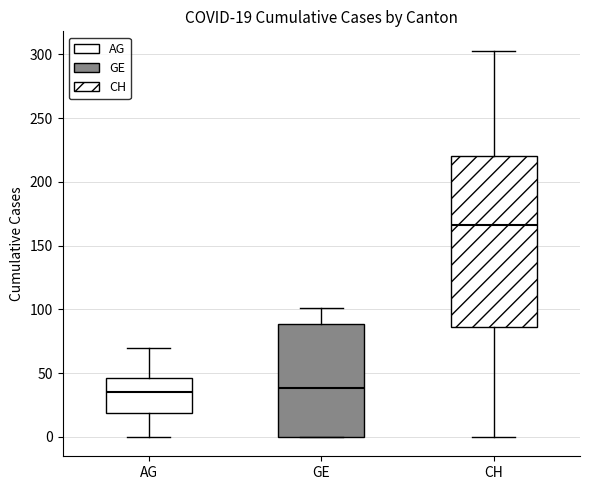

Which box is the tallest, from its lower edge to its upper edge?

CH